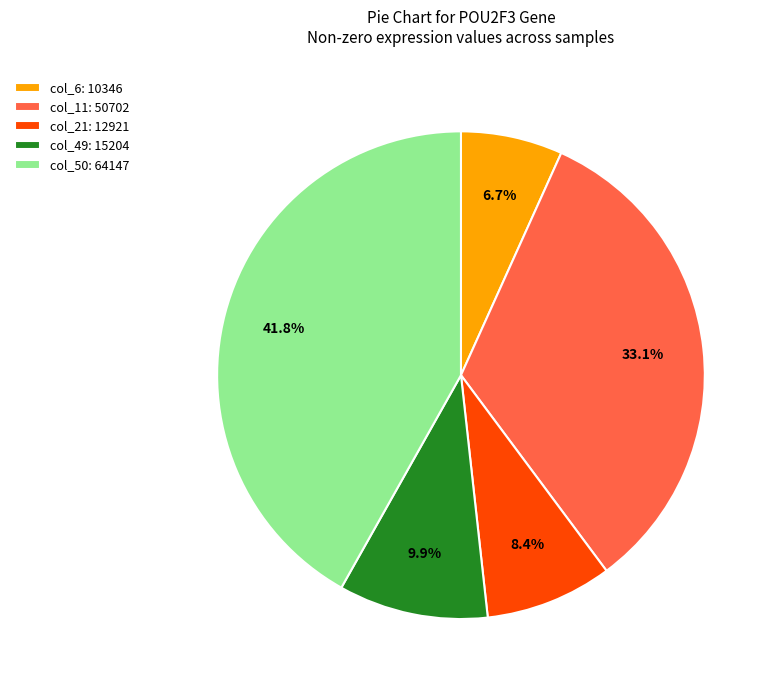

What percentage is NOT represented by col_21: 12921?

91.6%